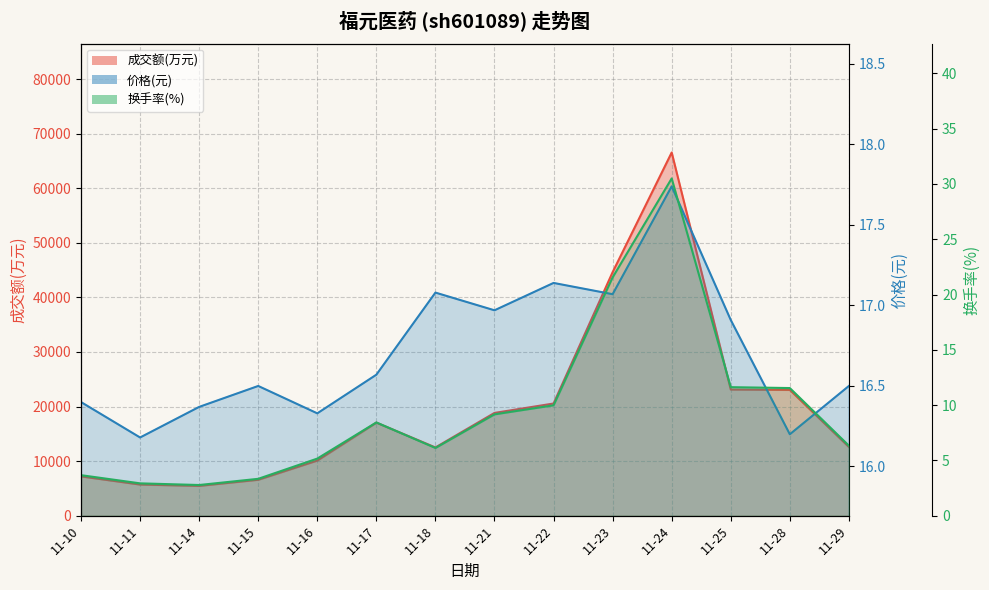

At which category is the sum across all series the highest?

11-24